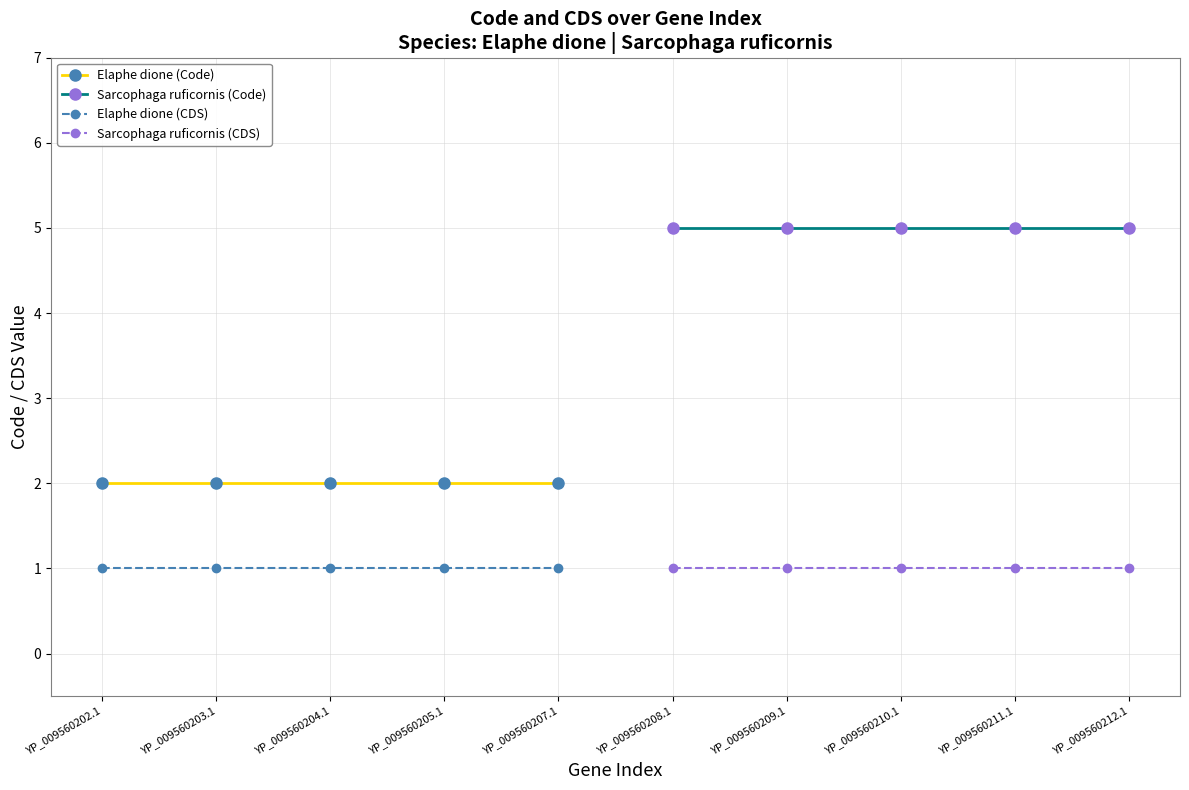

True or false: Sarcophaga ruficornis (Code) and Elaphe dione (Code) cross at least once.

False